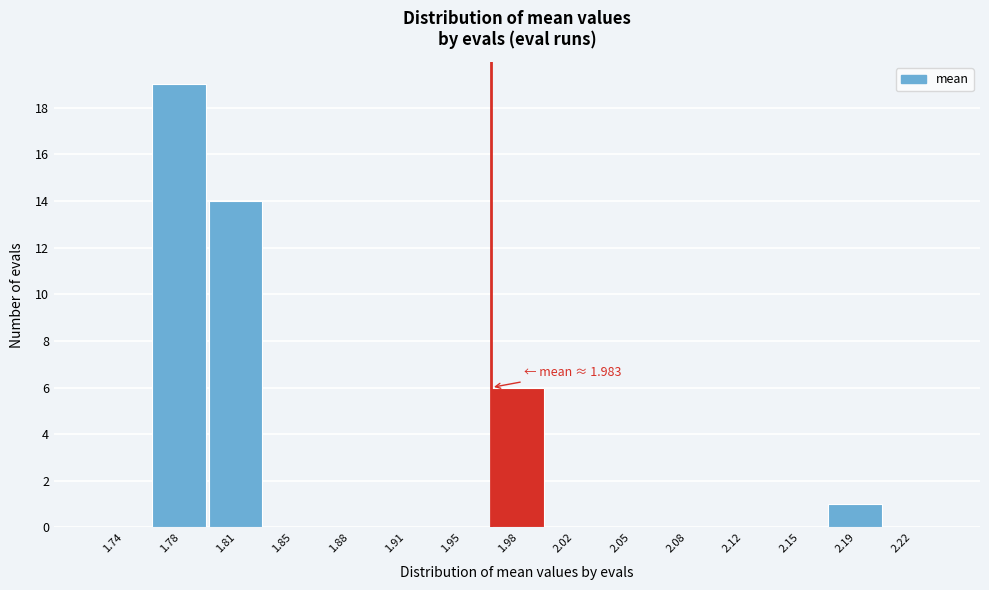

Reading right to left, what are all the values shown in this chart?

2.22=0	2.19=1	2.15=0	2.12=0	2.08=0	2.05=0	2.02=0	1.98=6	1.95=0	1.91=0	1.88=0	1.85=0	1.81=14	1.78=19	1.74=0